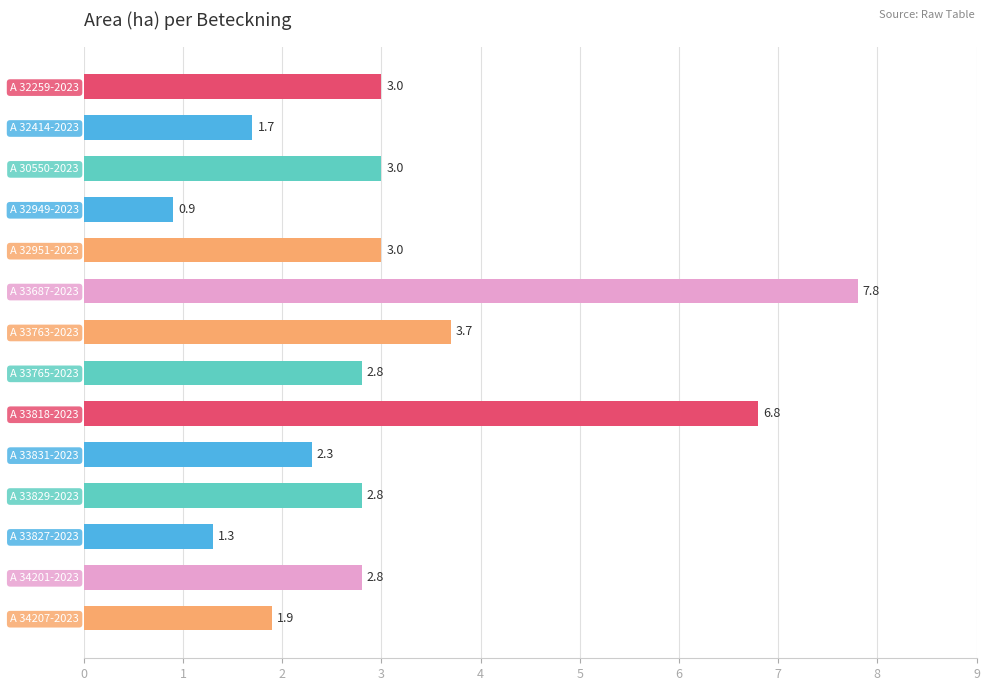

The chart shows a value of 5.7 at A 33763-2023. True or false?

False